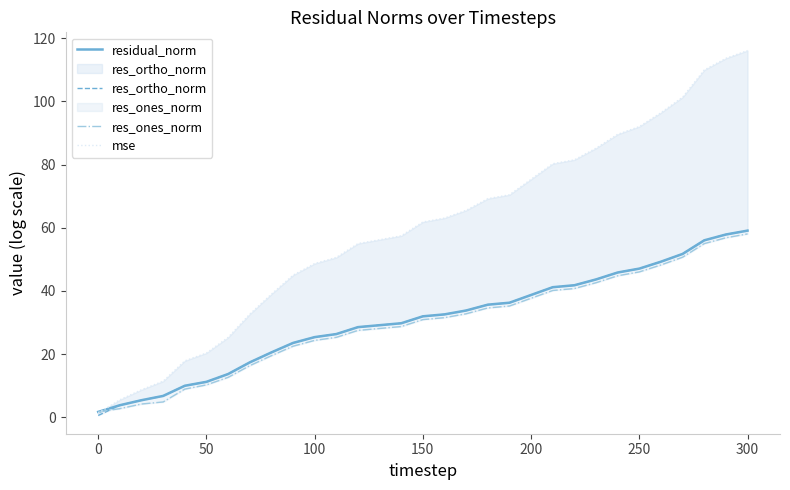

What is the minimum value for residual_norm?

1.7